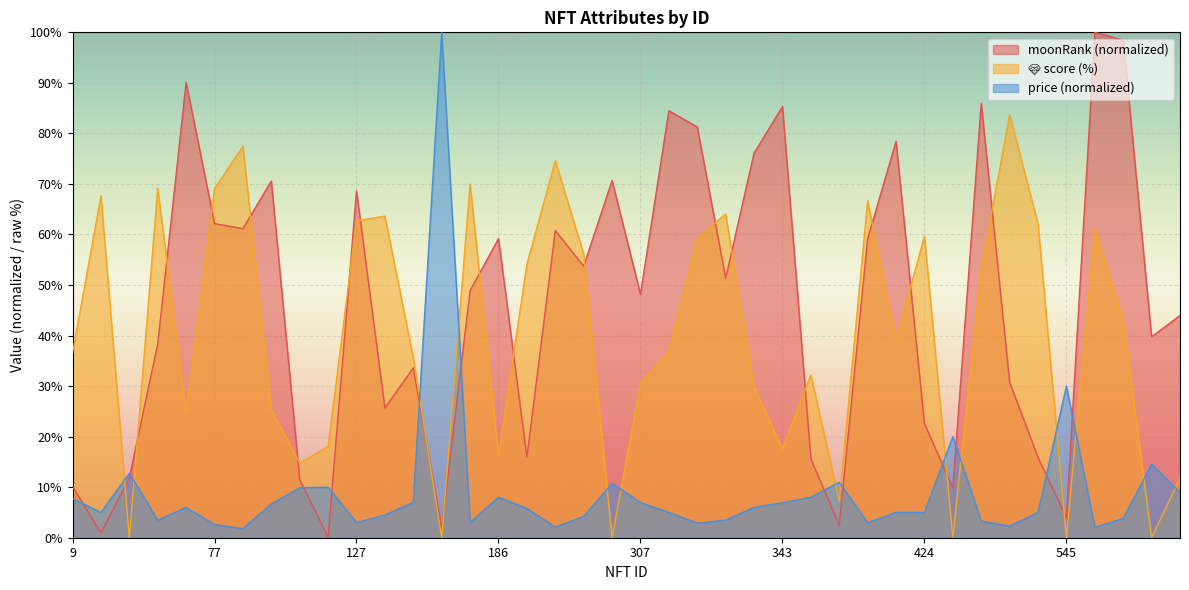

Which series changed the most between 186 and 270?

score